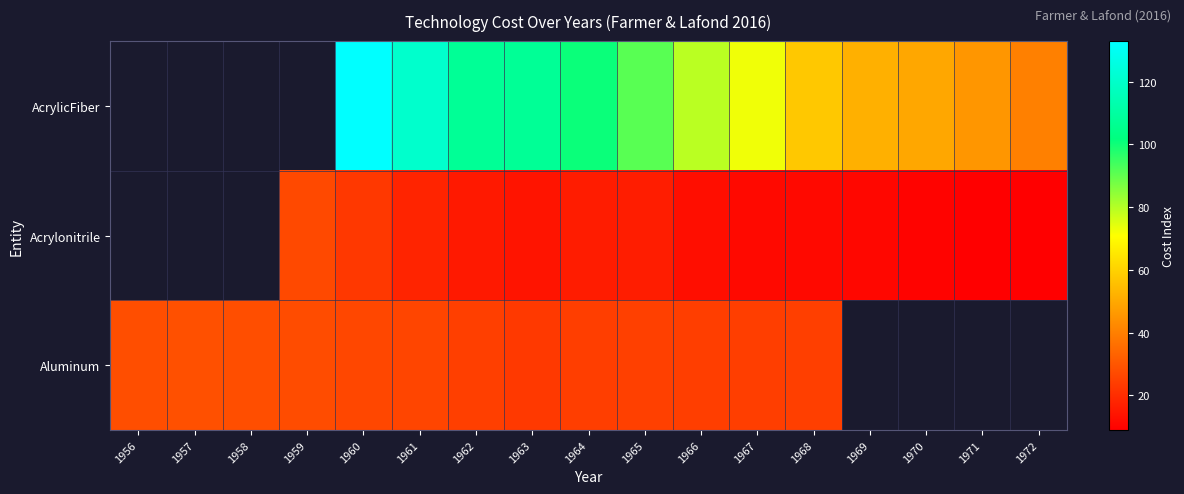

Where does the AcrylicFiber series first go above 100?

1960